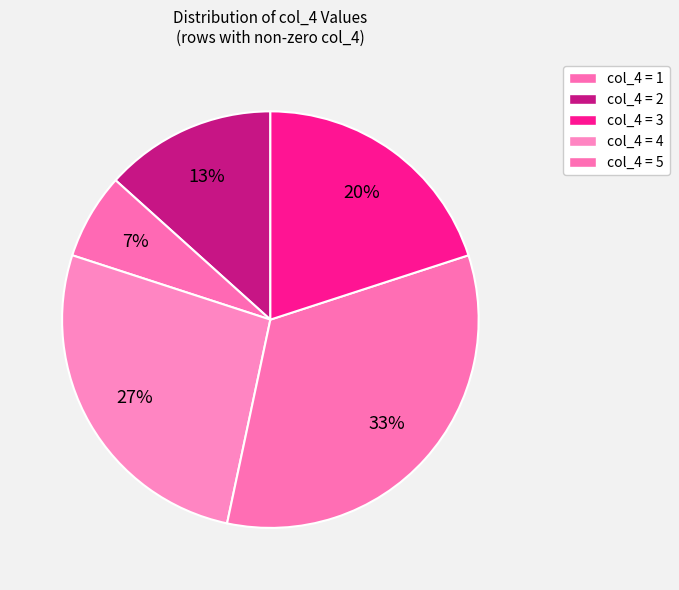

What is the largest slice in the pie chart?

5